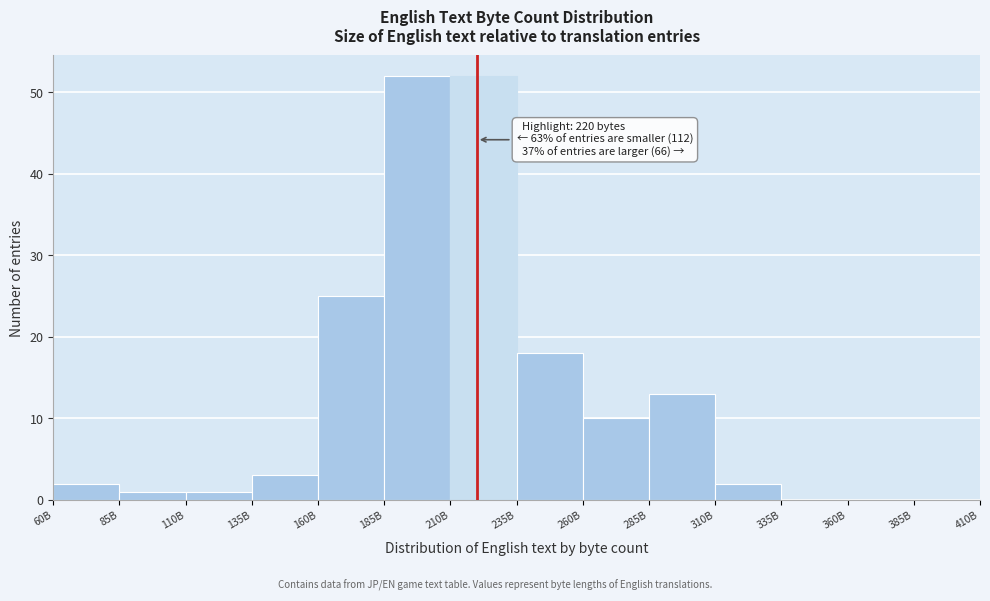

Reading left to right, list all the values displayed in this chart.

60B=2	85B=1	110B=1	135B=3	160B=25	185B=52	210B=52	235B=18	260B=10	285B=13	310B=2	335B=0	360B=0	385B=0